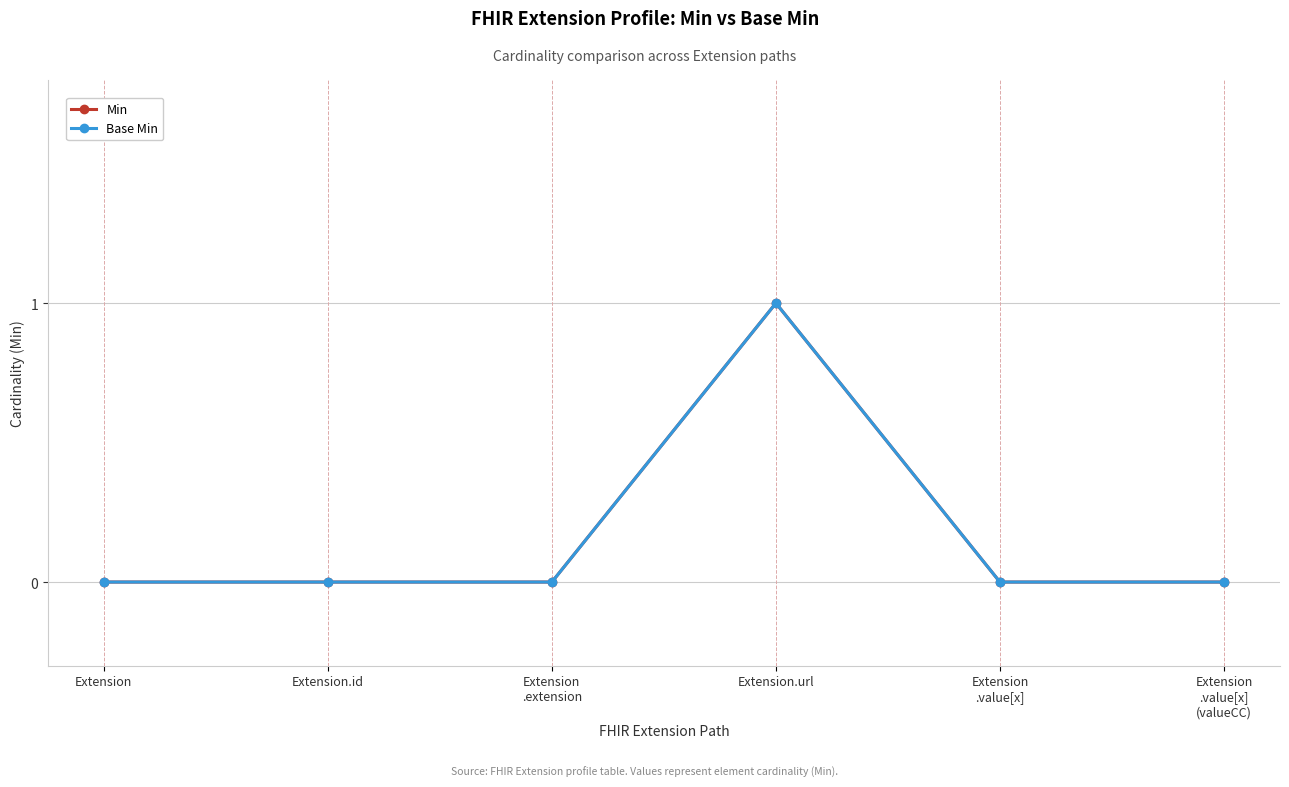

What is the label of the 3rd point from the right?

Extension.url